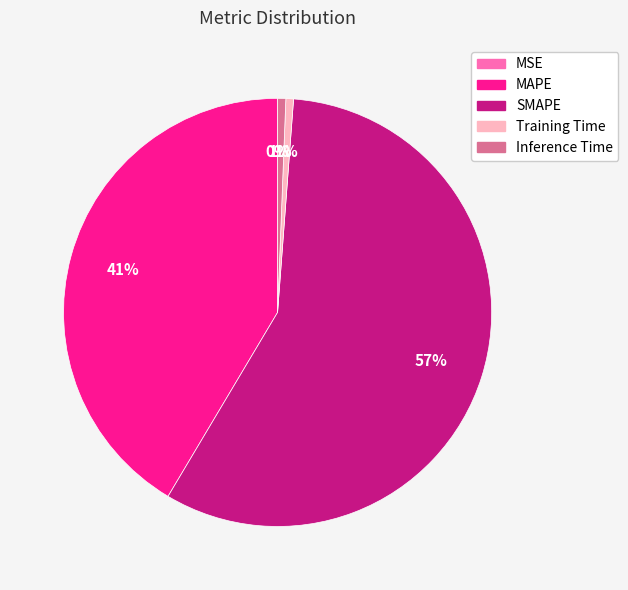

To the nearest percent, what is the difference between the largest and smallest slice percentages?

57%